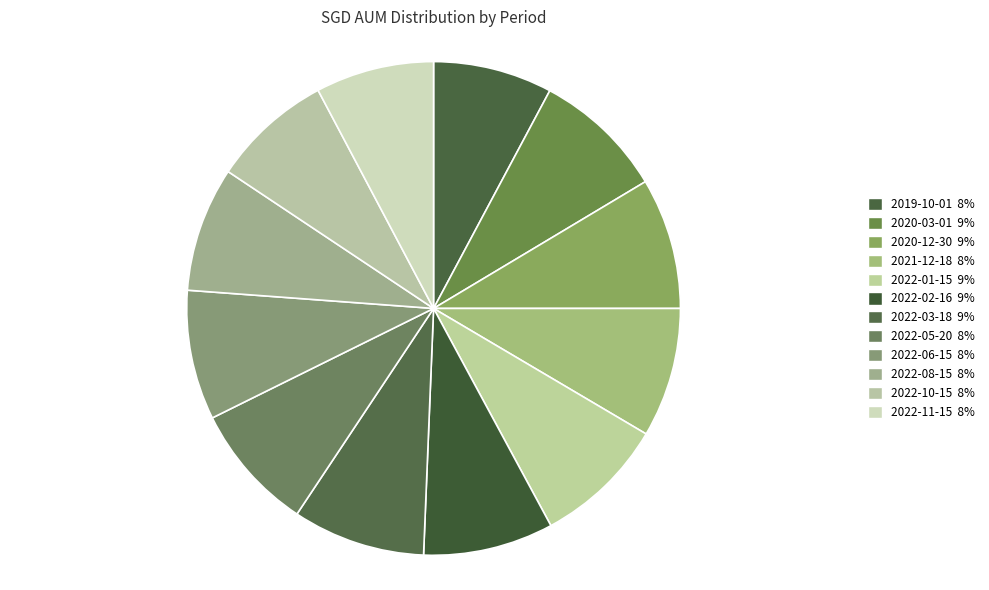

What percentage is the 2021-12-18 slice, to the nearest percent?

8%